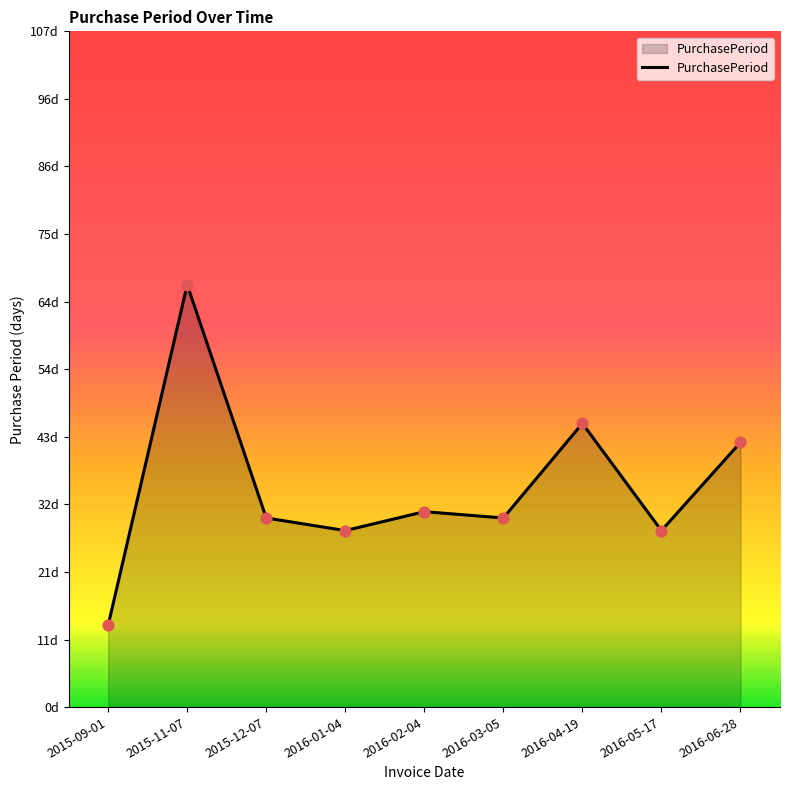

What is the change in value from 2015-09-01 to 2016-04-19?

+32